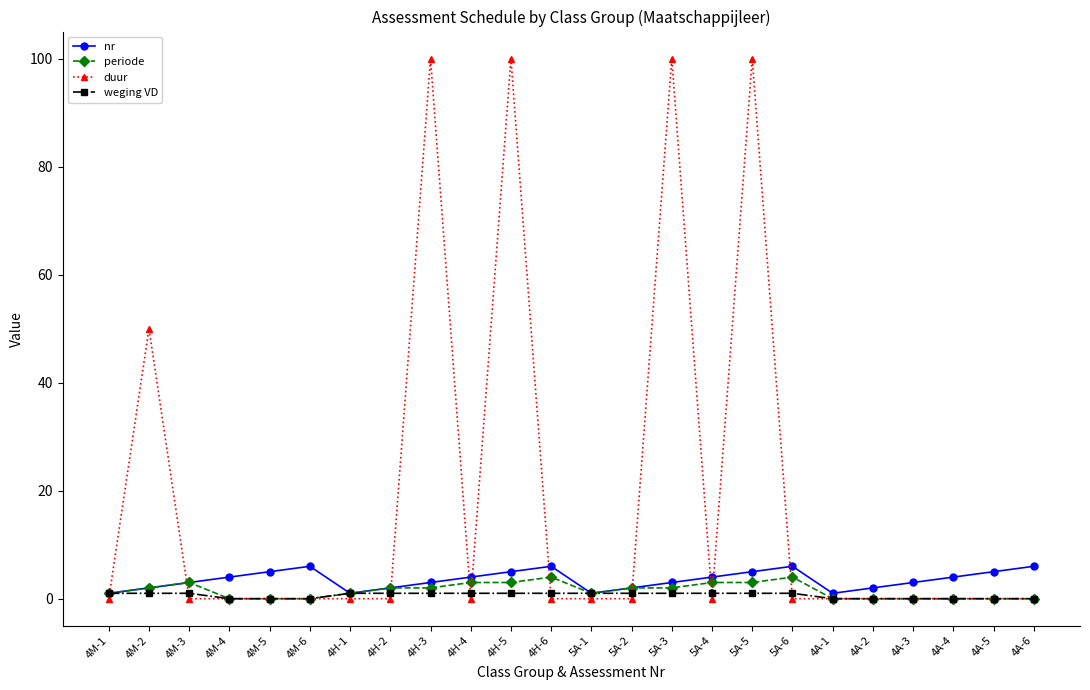

Is it true that weging VD equals 1 at 4H-2?

True